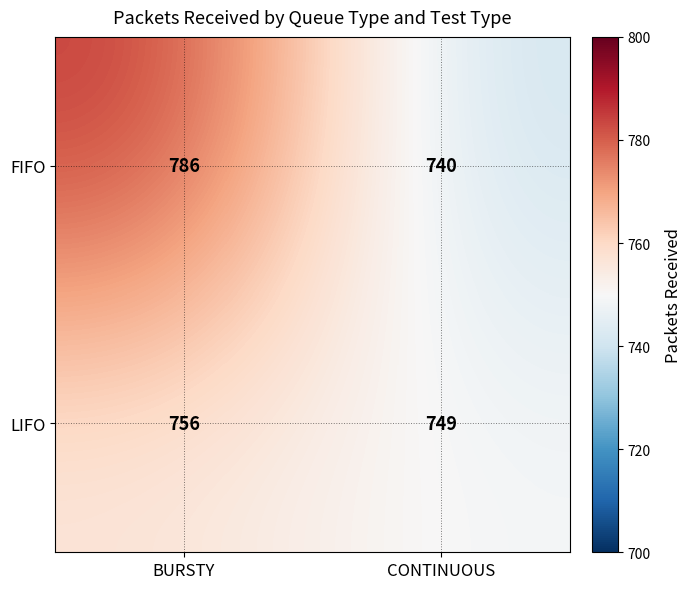

True or false: LIFO has a value of 411 at BURSTY.

False